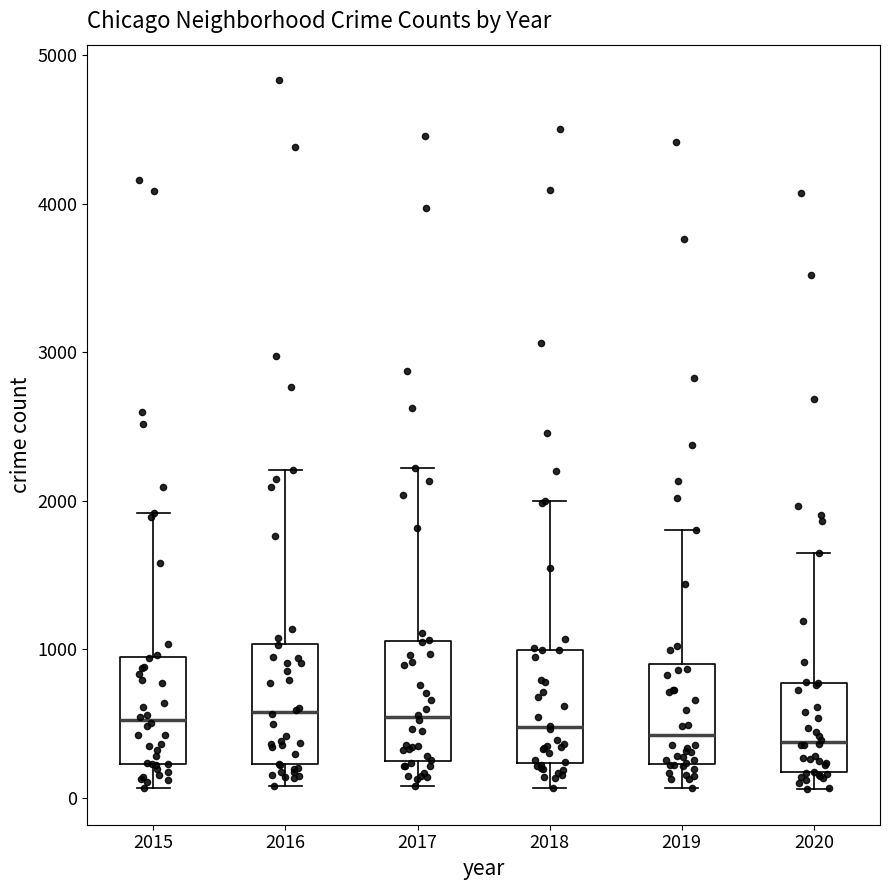

Reading left to right, transcribe this box plot: for each box, give where its median line is, the range the box spans, and where its two whiskers end, as read against the y-axis. The values are not printed on the chart, so give them approximately, as read against the axis.

2015: median 500, box 200 to 900, whiskers 100 to 1900
2016: median 600, box 200 to 1000, whiskers 100 to 2200
2017: median 500, box 200 to 1100, whiskers 100 to 2200
2018: median 500, box 200 to 1000, whiskers 100 to 2000
2019: median 400, box 200 to 900, whiskers 100 to 1800
2020: median 400, box 200 to 800, whiskers 100 to 1700